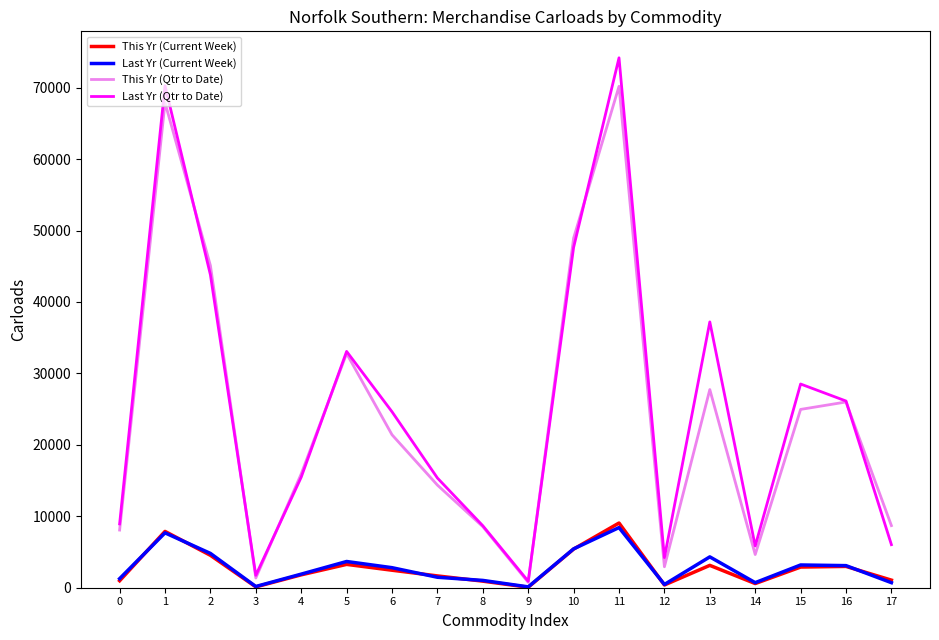

Which series has the largest range (max minus min)?

Last Yr (Qtr to Date)